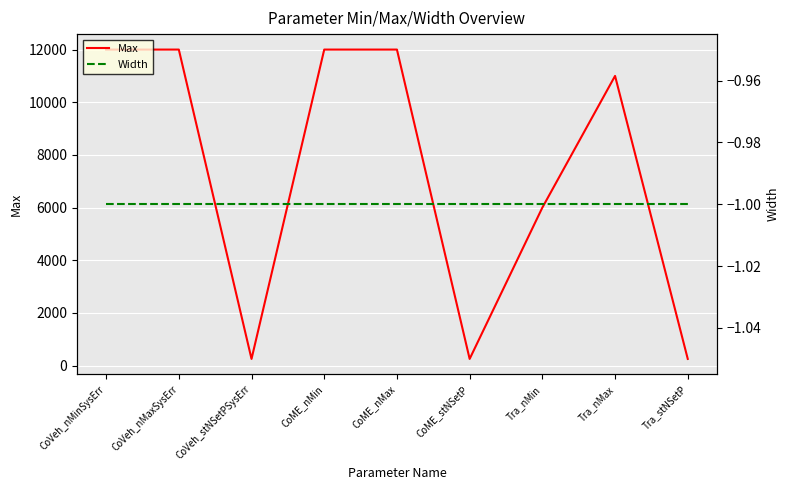

How many values in the Max series are below 11000?

4